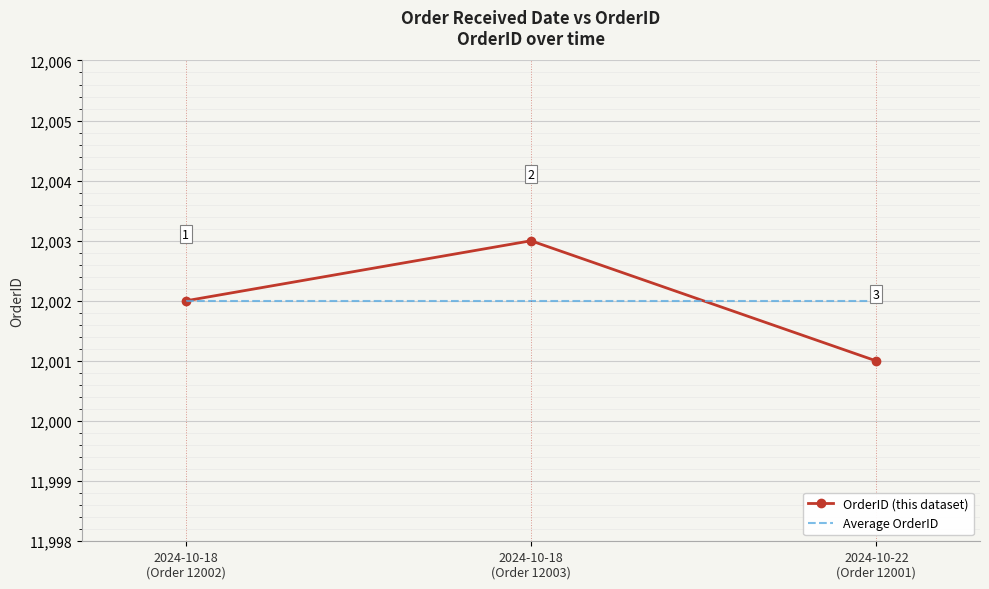

Reading left to right, transcribe all the data shown in this chart.

OrderID (this dataset): 12002	12003	12001
Average OrderID: 12002	12002	12002